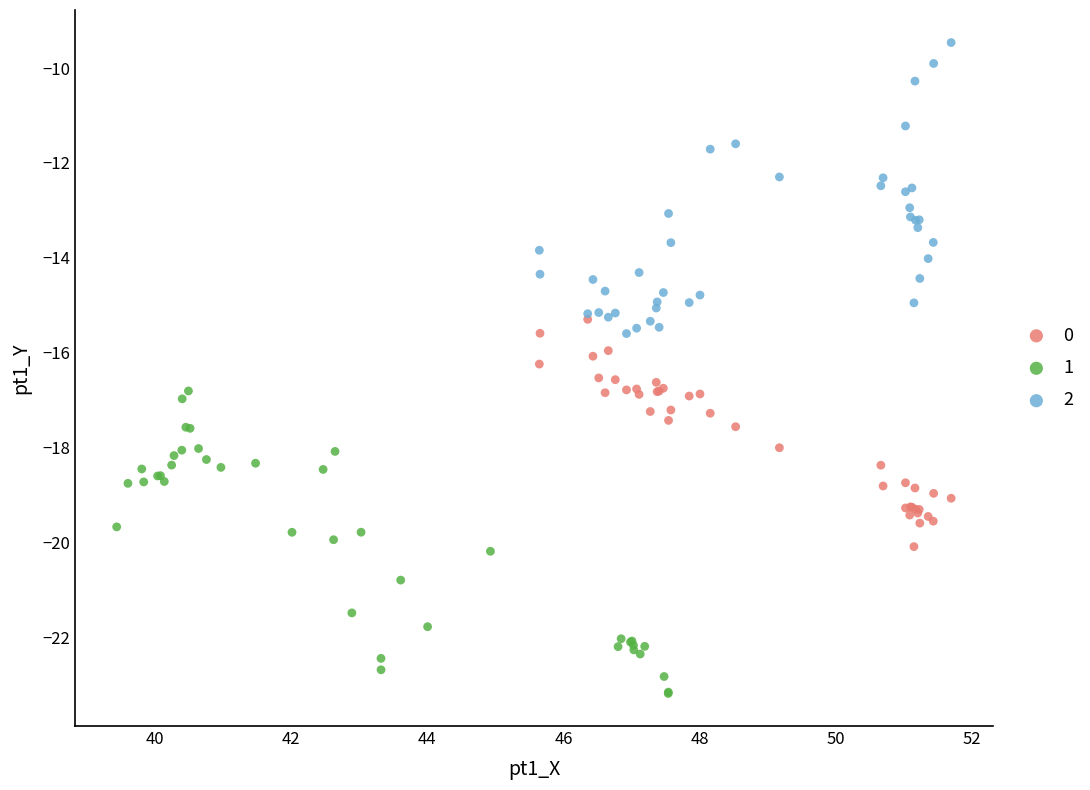

Which series contains the highest Y value?

2